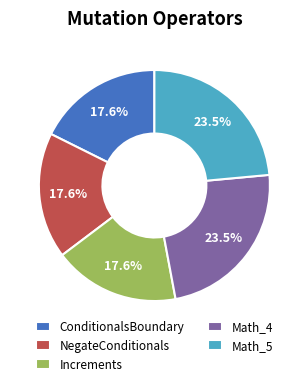

Is there any slice that represents more than half of the pie?

No